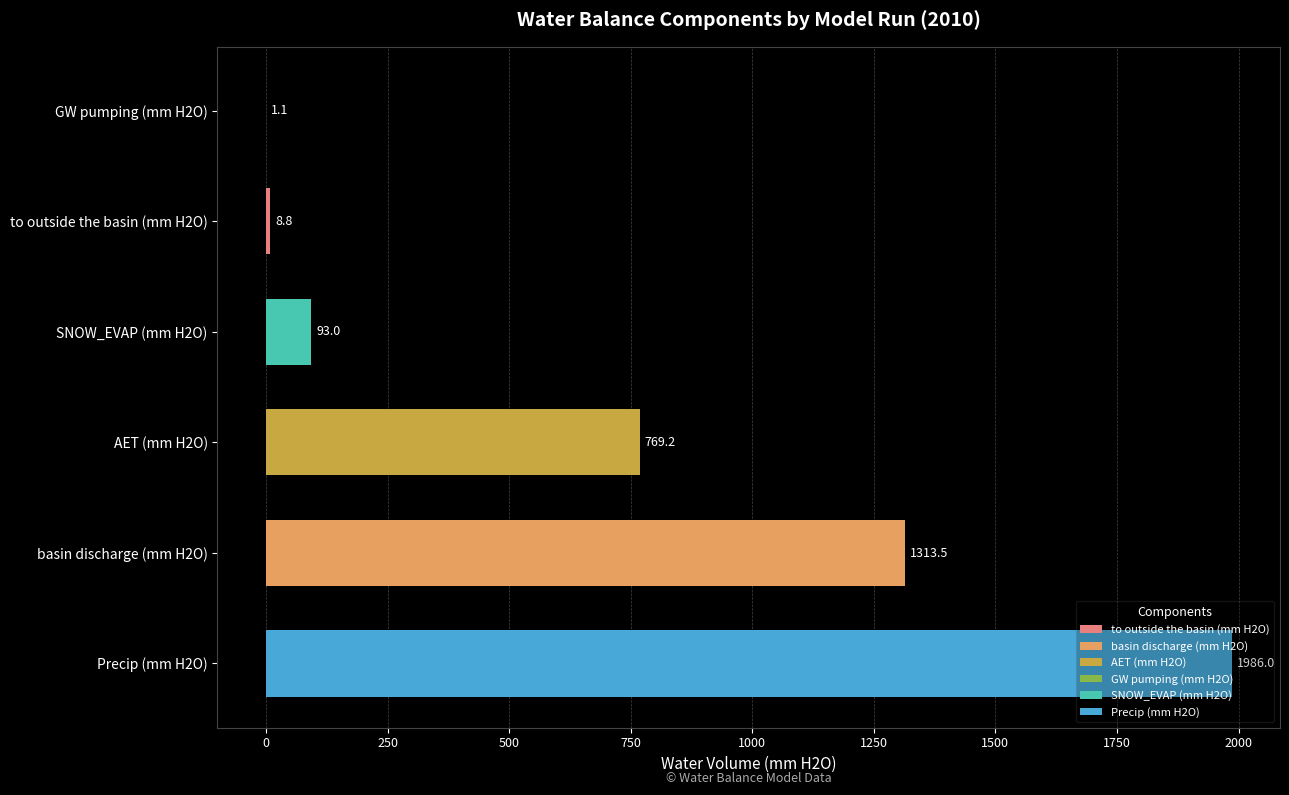

What is the greatest value displayed?

1986.0